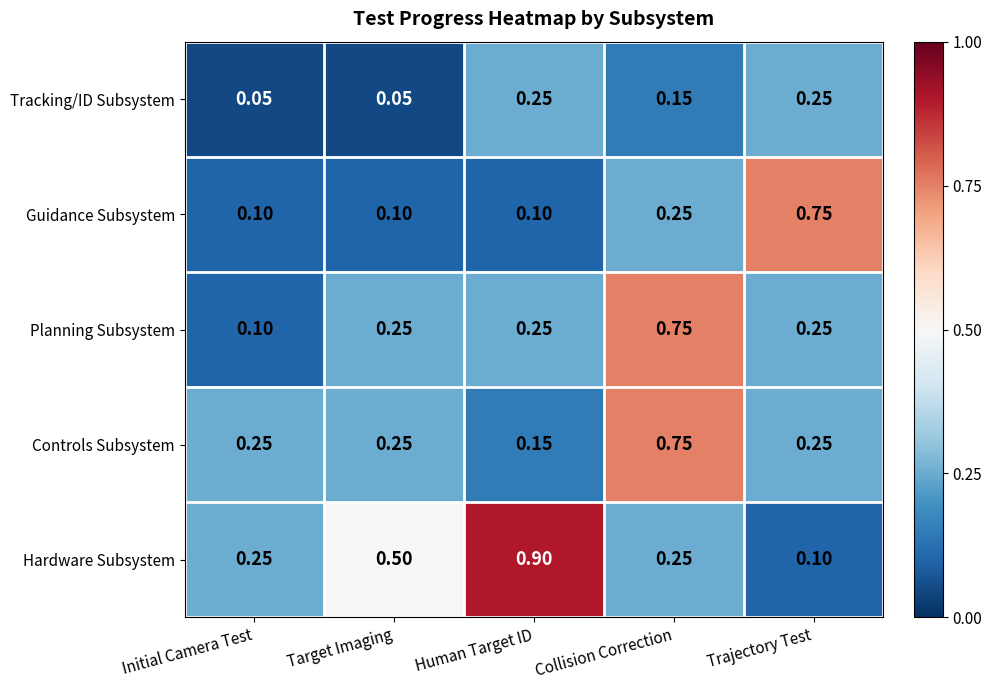

Where is Hardware Subsystem nearest to the value 0?

Trajectory Test